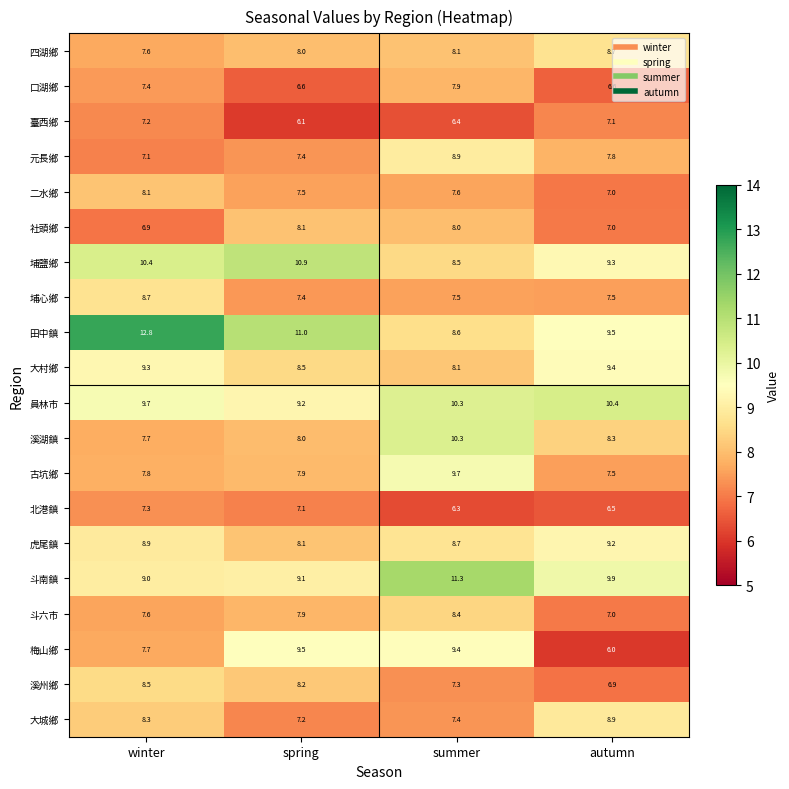

What is the difference between the highest and lowest values at summer?

5.0